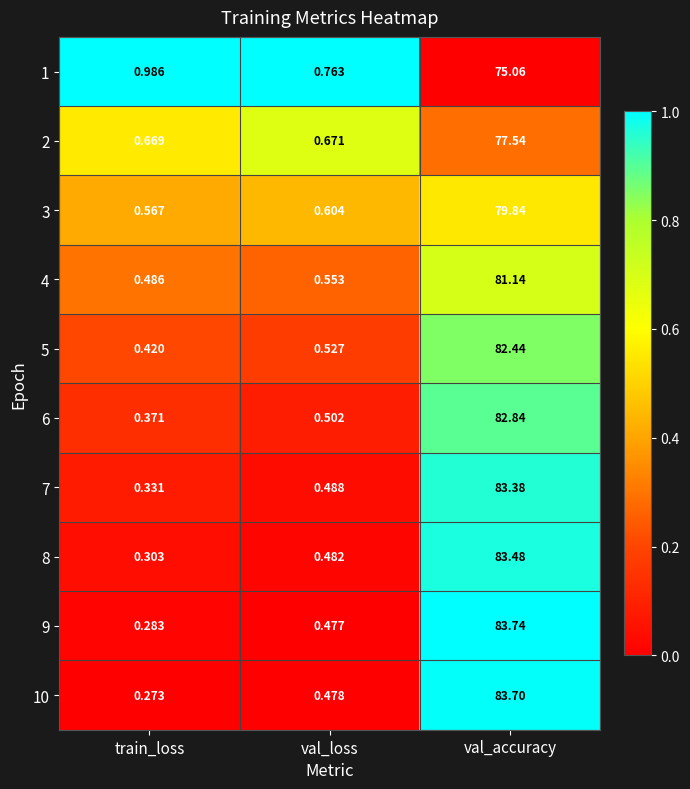

Is the value of 8 at train_loss greater than the value of 9 at val_accuracy?

No